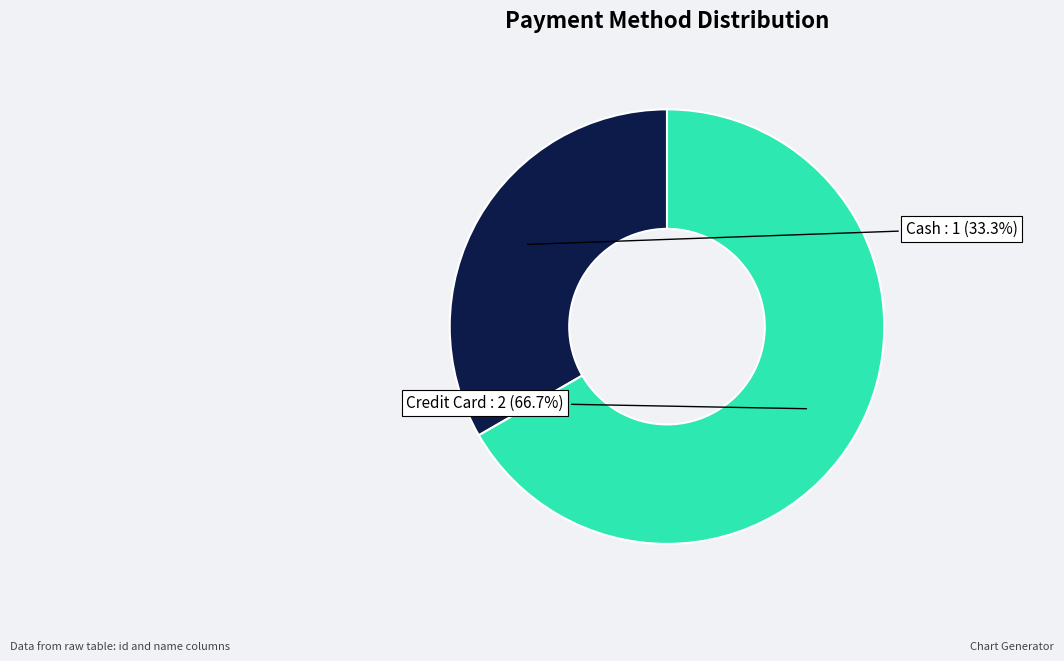

To the nearest percent, what is the difference between the largest and smallest slice percentages?

33%